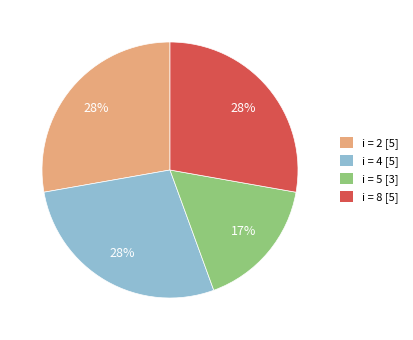

Is there a majority slice in this chart?

No